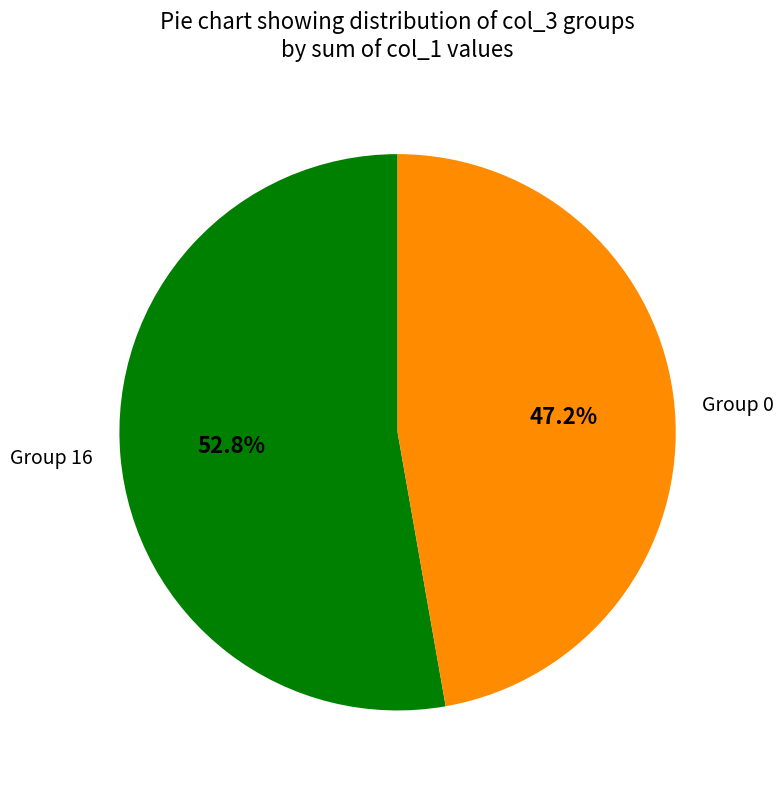

What is the ratio of the value at Group 0 to the value at Group 16?

0.9